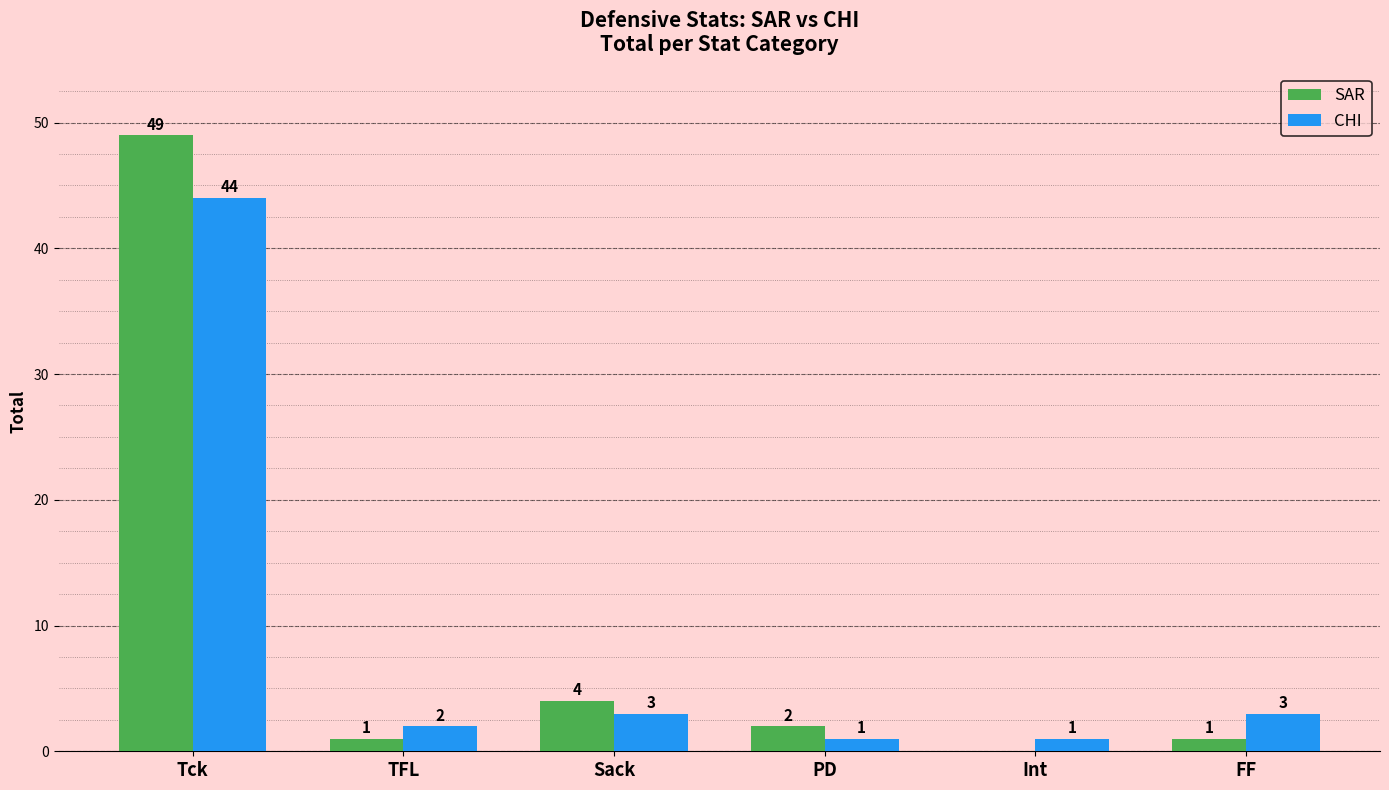

Where does the CHI series first go above 3?

Tck